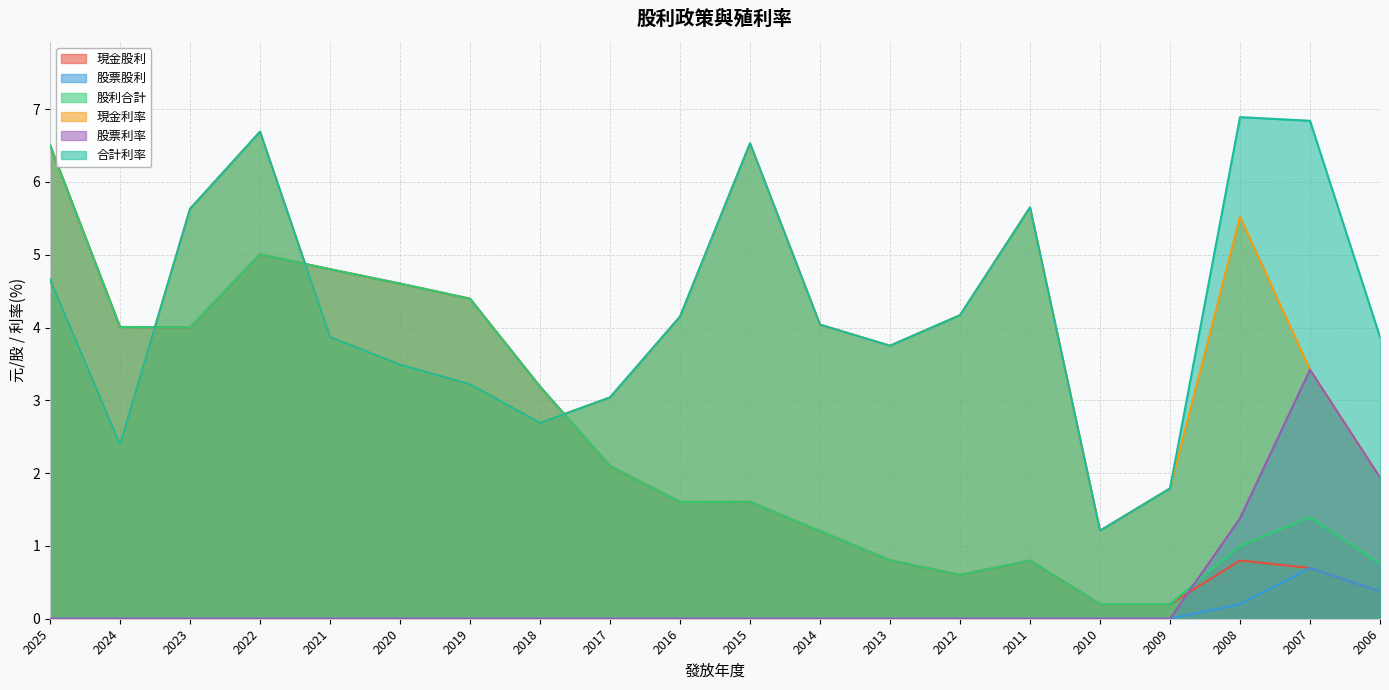

What is the highest value of the 股利合計 series?

6.5